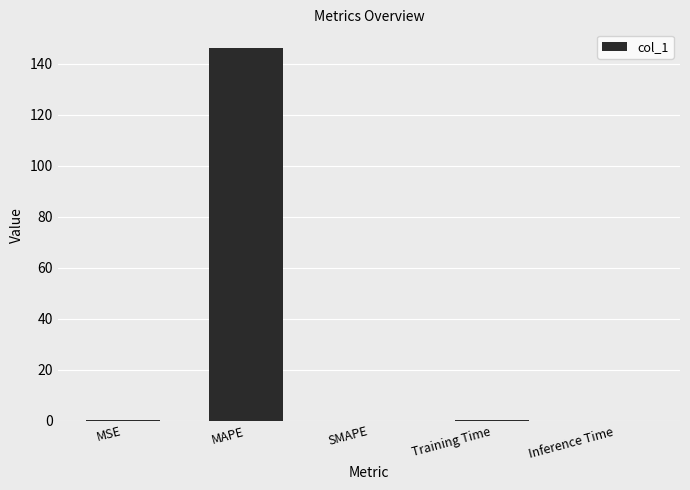

What is the average value?

29.3